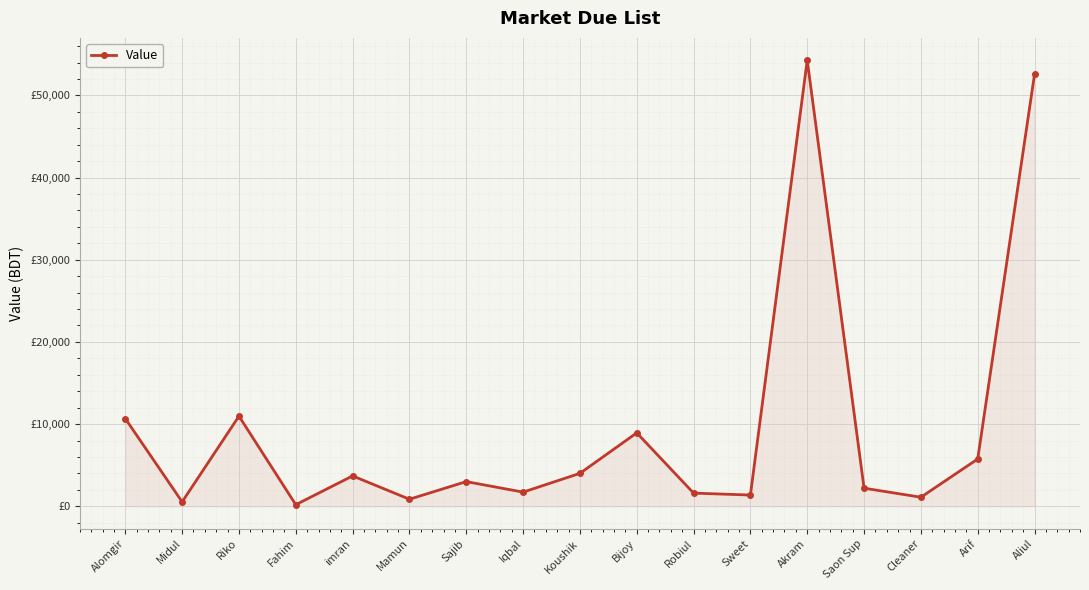

What is the label of the 14th point from the left?

Saon Sup